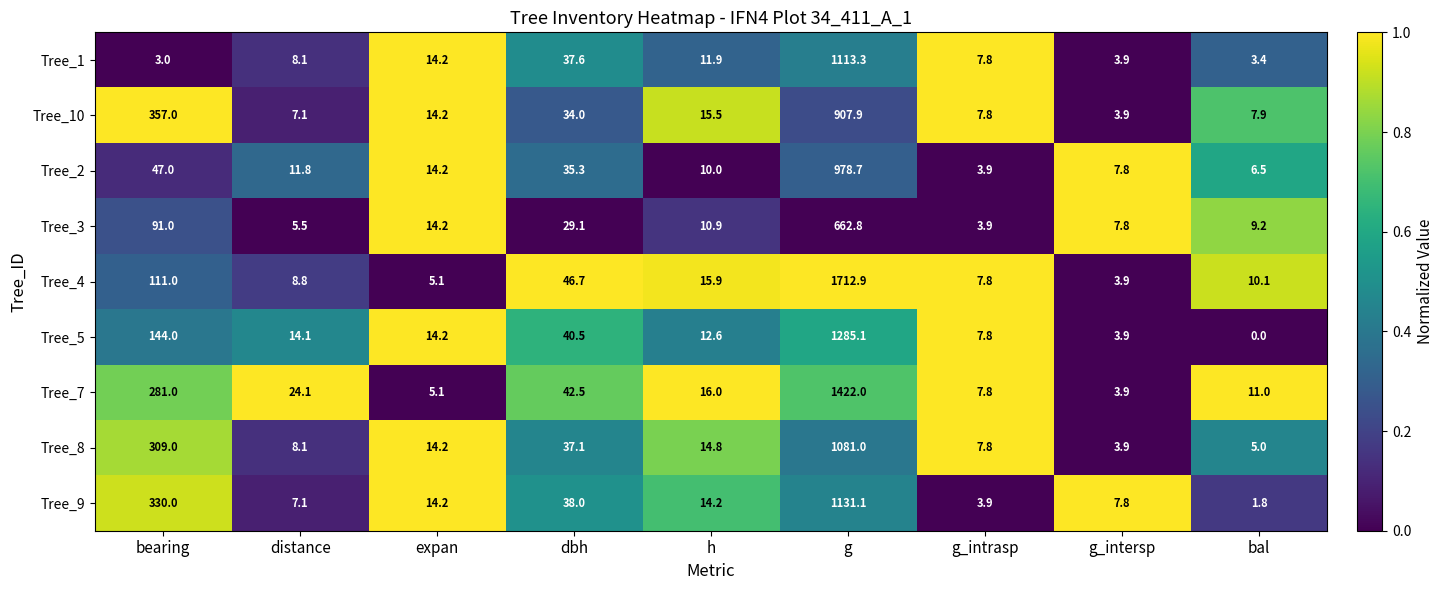

True or false: Tree_2 has a value of 21.2 at expan.

False